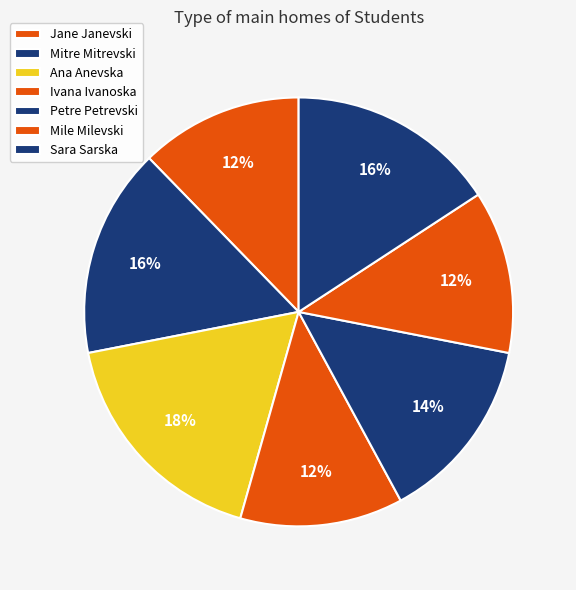

How many slices are in this pie chart?

7